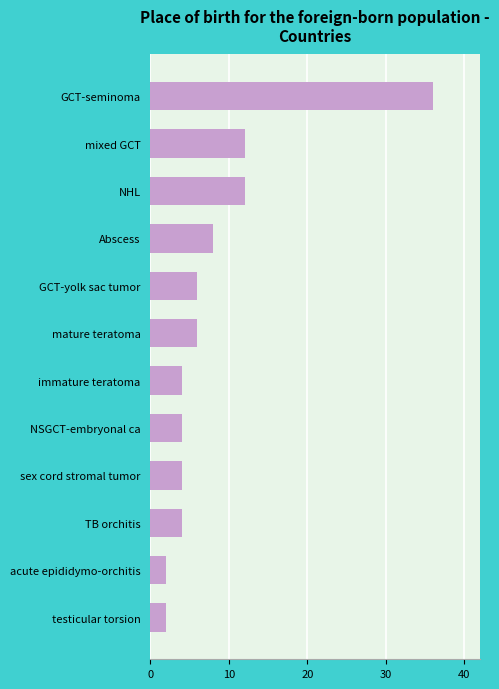

Reading bottom to top, list all the values displayed in this chart.

testicular torsion=2	acute epididymo-orchitis=2	TB orchitis=4	sex cord stromal tumor=4	NSGCT-embryonal ca=4	immature teratoma=4	mature teratoma=6	GCT-yolk sac tumor=6	Abscess=8	NHL=12	mixed GCT=12	GCT-seminoma=36